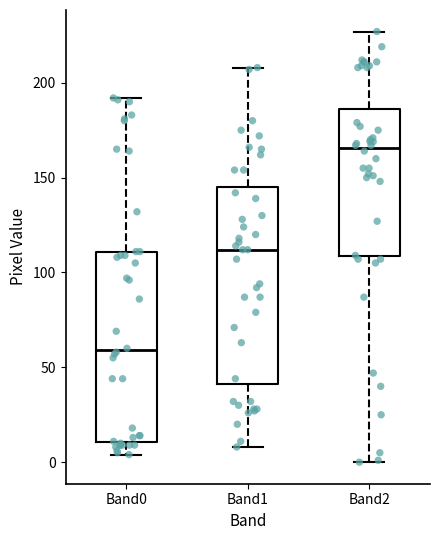

Where does the lower whisker of the box for Band2 end on the y-axis? The values are not printed on the chart, so give them approximately, as read against the axis.

0